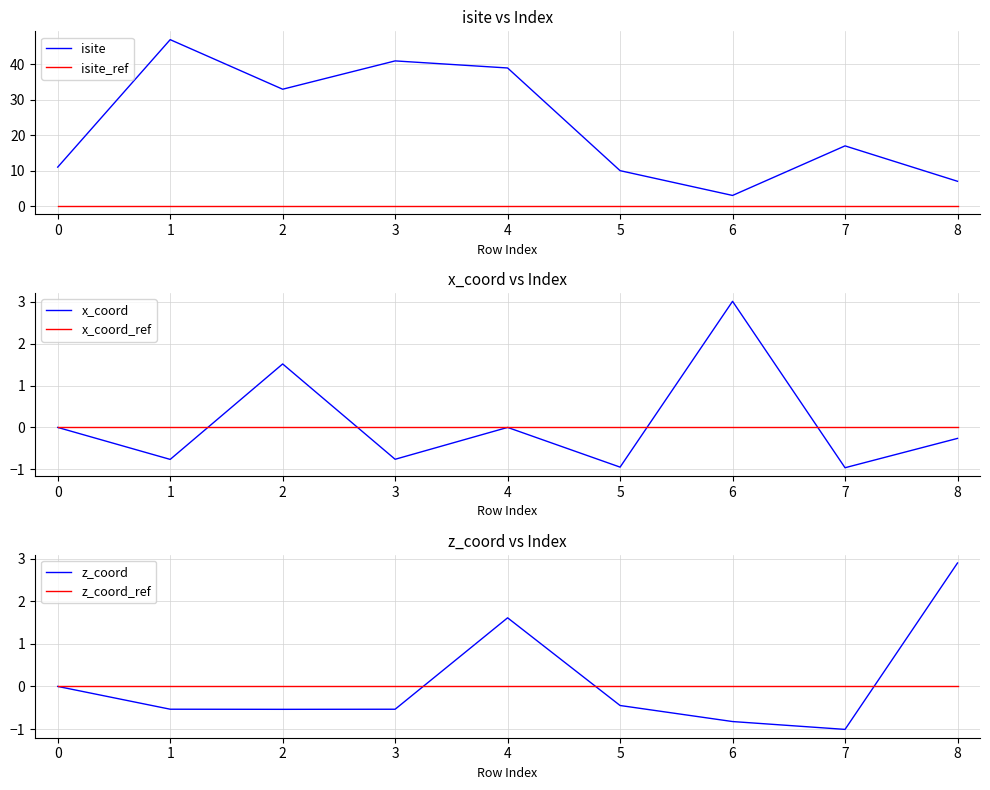

True or false: isite and z_coord intersect in this chart.

False